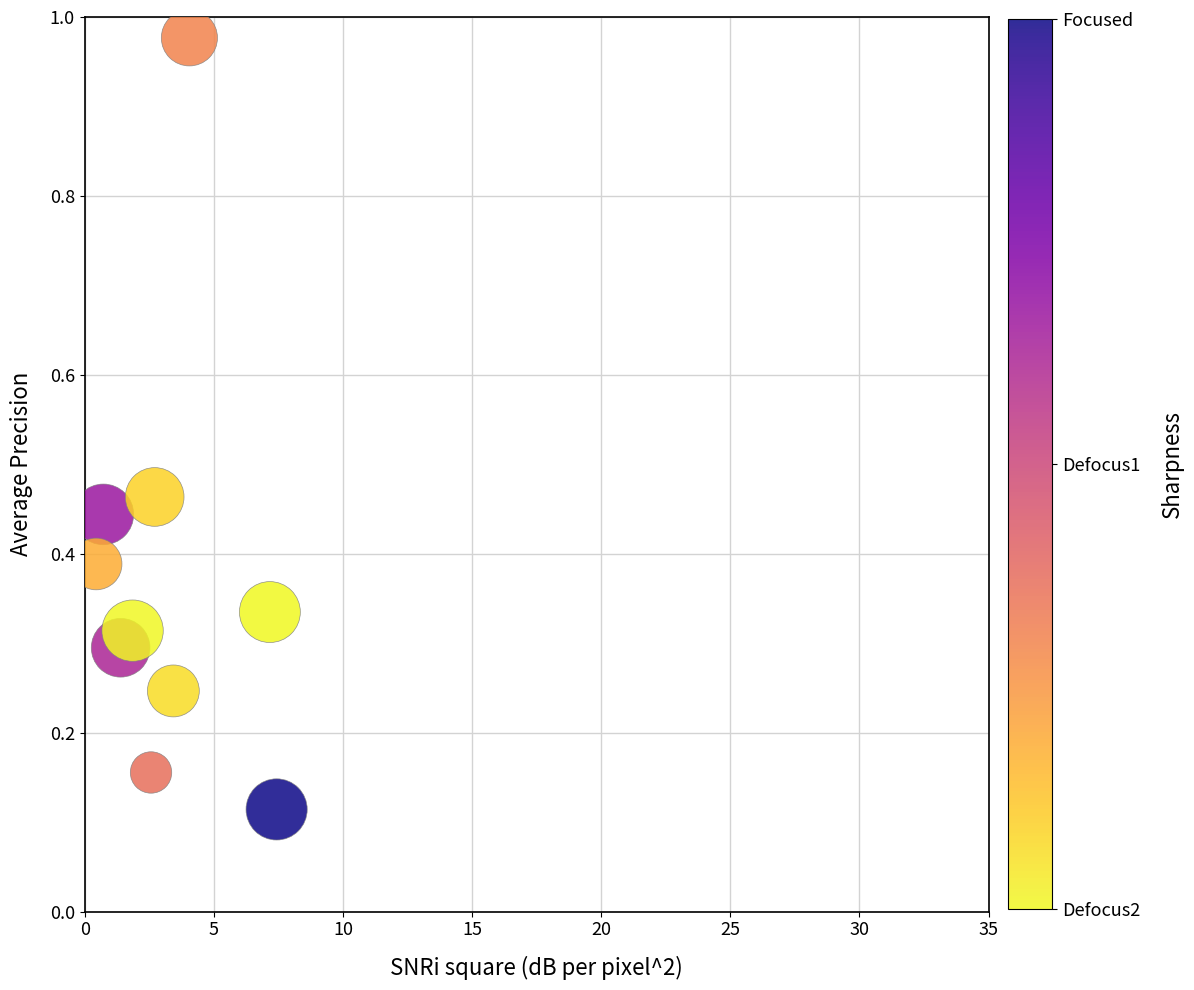

What is the average X value?

3.2